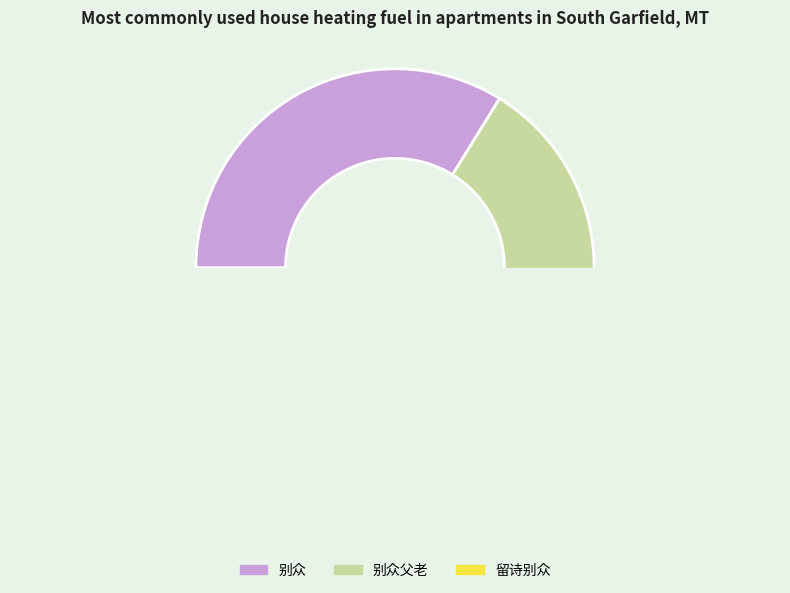

The 别众 slice represents 21% of the pie. True or false?

False